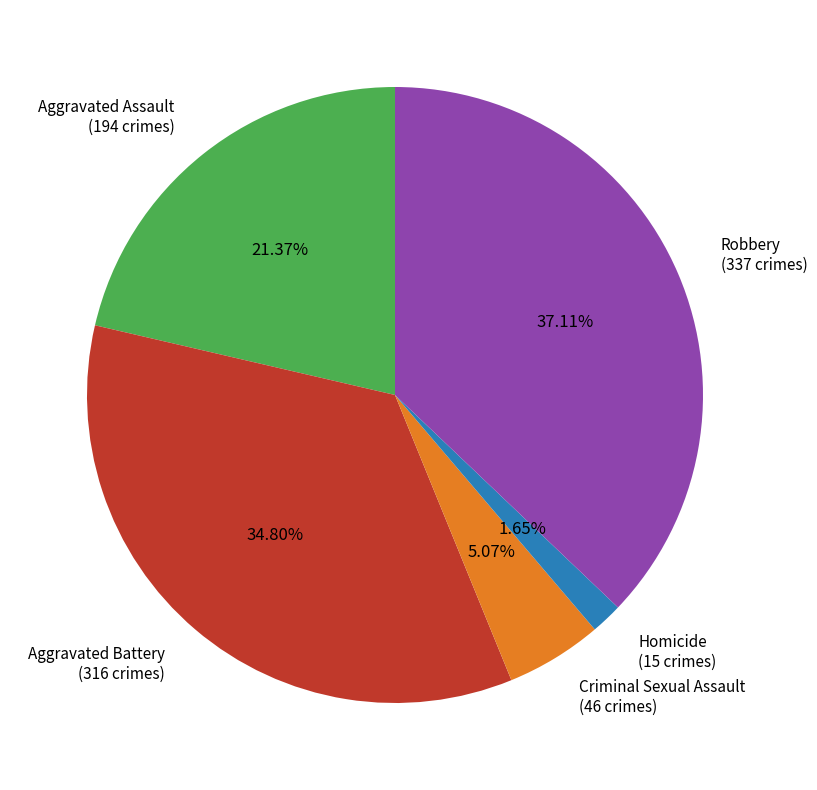

The Aggravated Assault slice represents 21% of the pie. True or false?

True